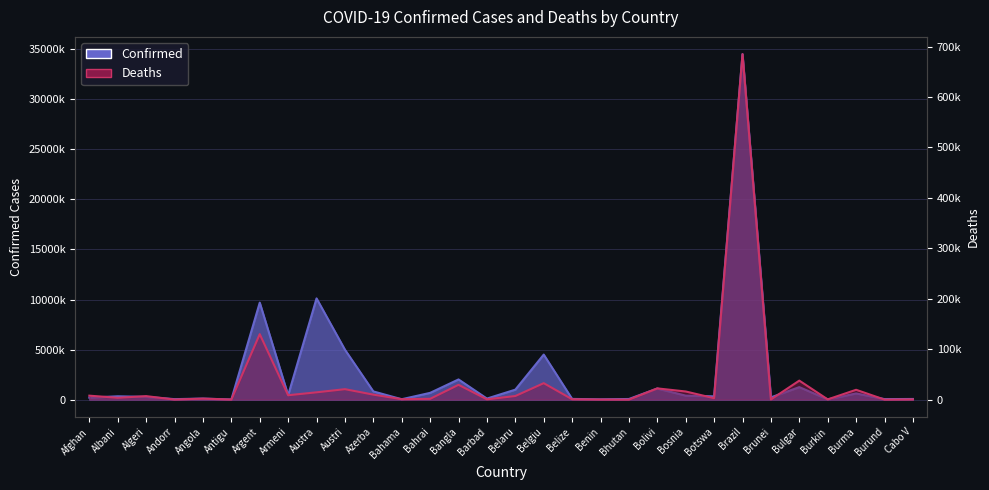

What is the value of the Deaths point at the 7th from the left?

129769